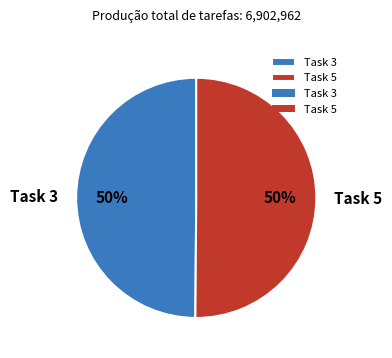

What is the ratio of the value at Task 3 to the value at Task 5?

1.0